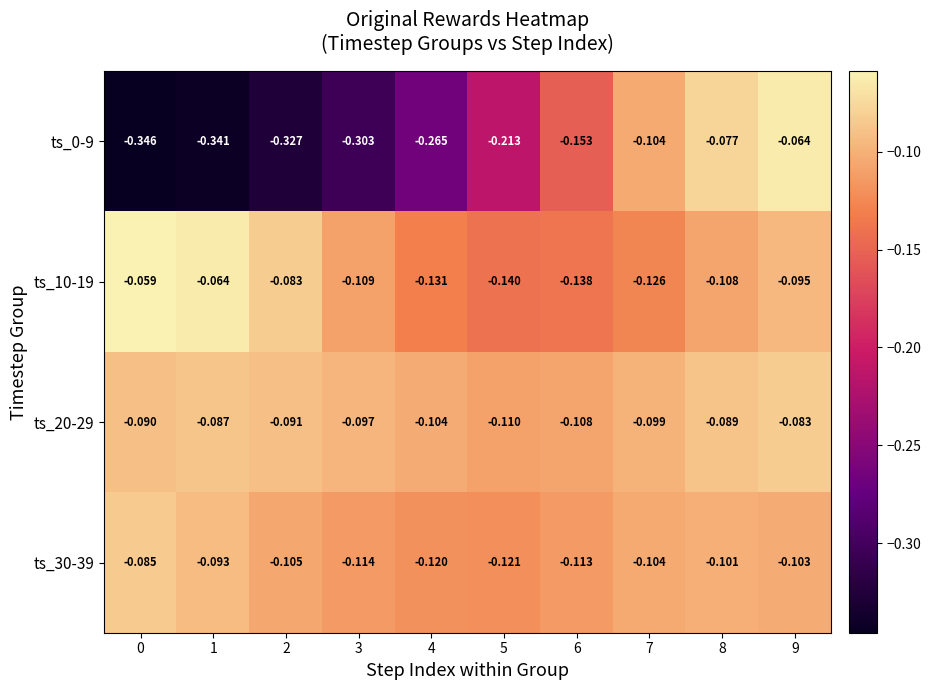

Is the value of ts_30-39 at 7 greater than the value of ts_0-9 at 4?

Yes